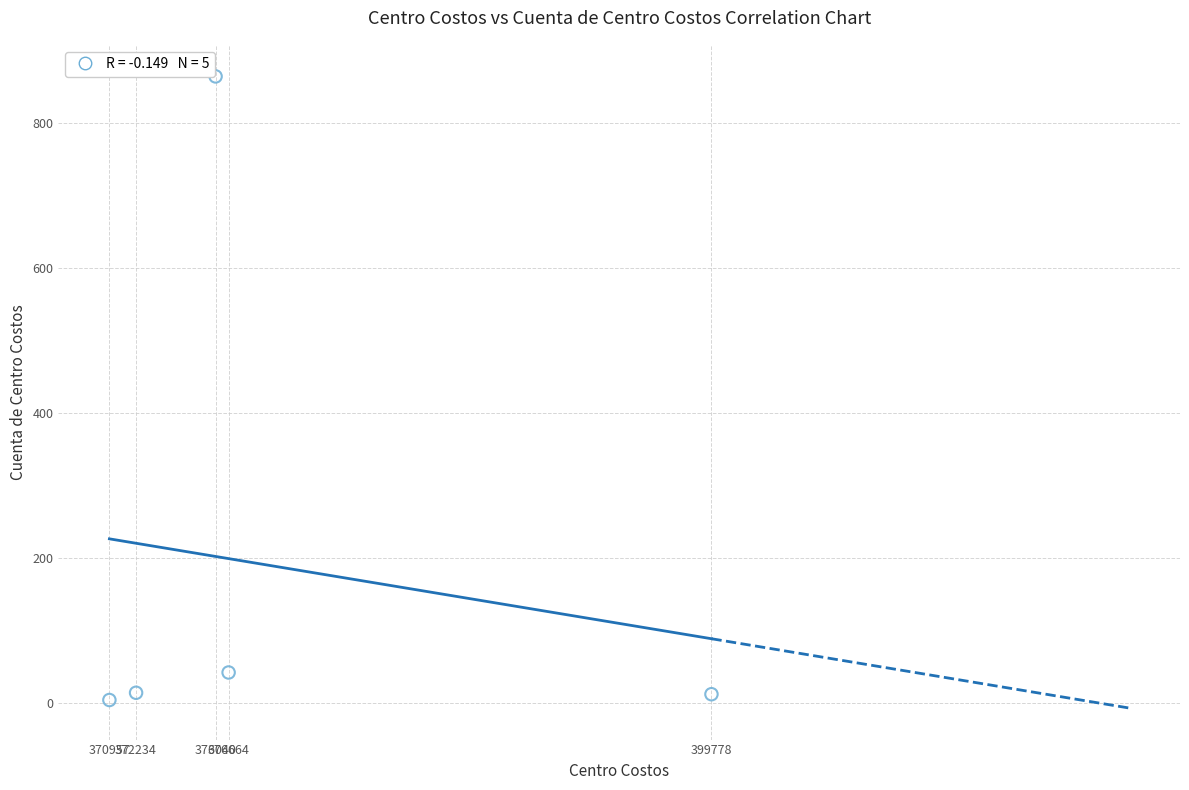

What is the range of X values (max minus min)?

28821